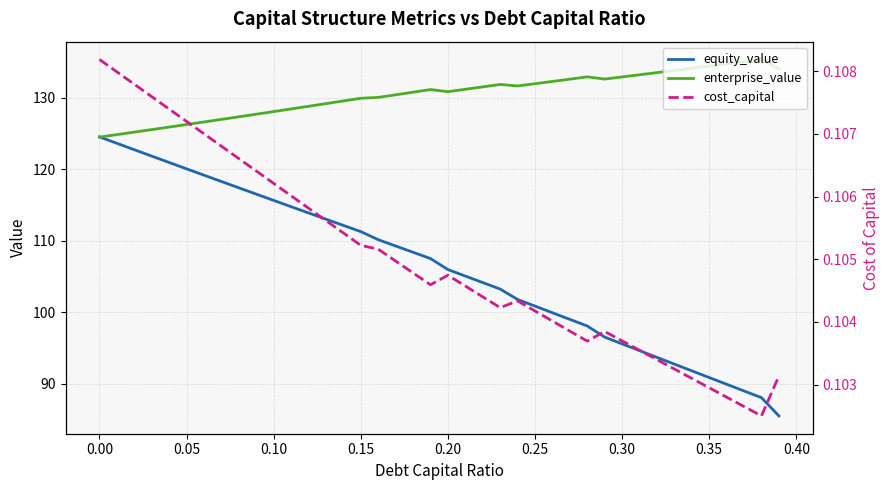

True or false: equity_value and cost_capital intersect in this chart.

False